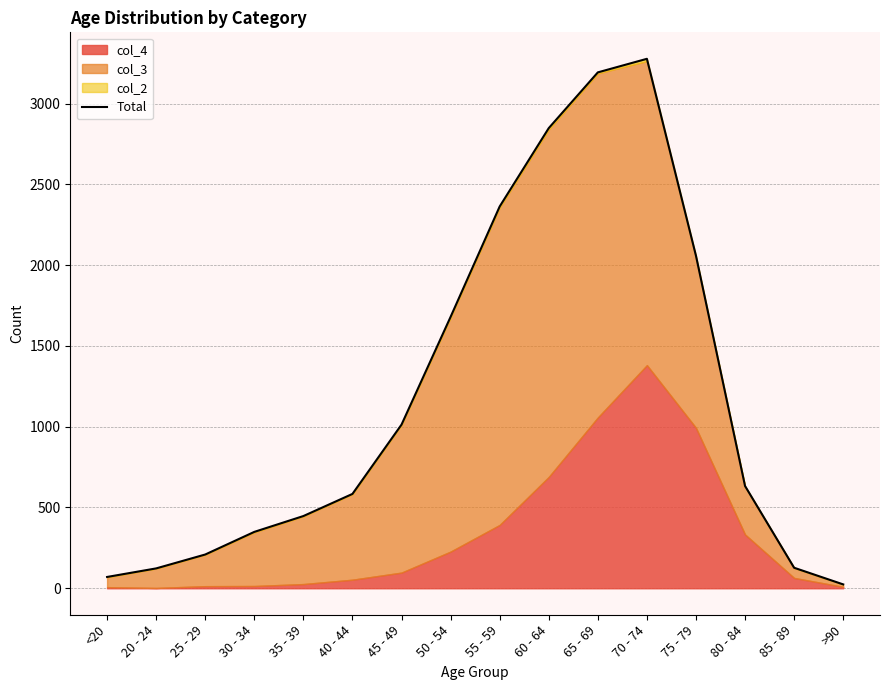

At which label does the data first exceed 633?

45 - 49